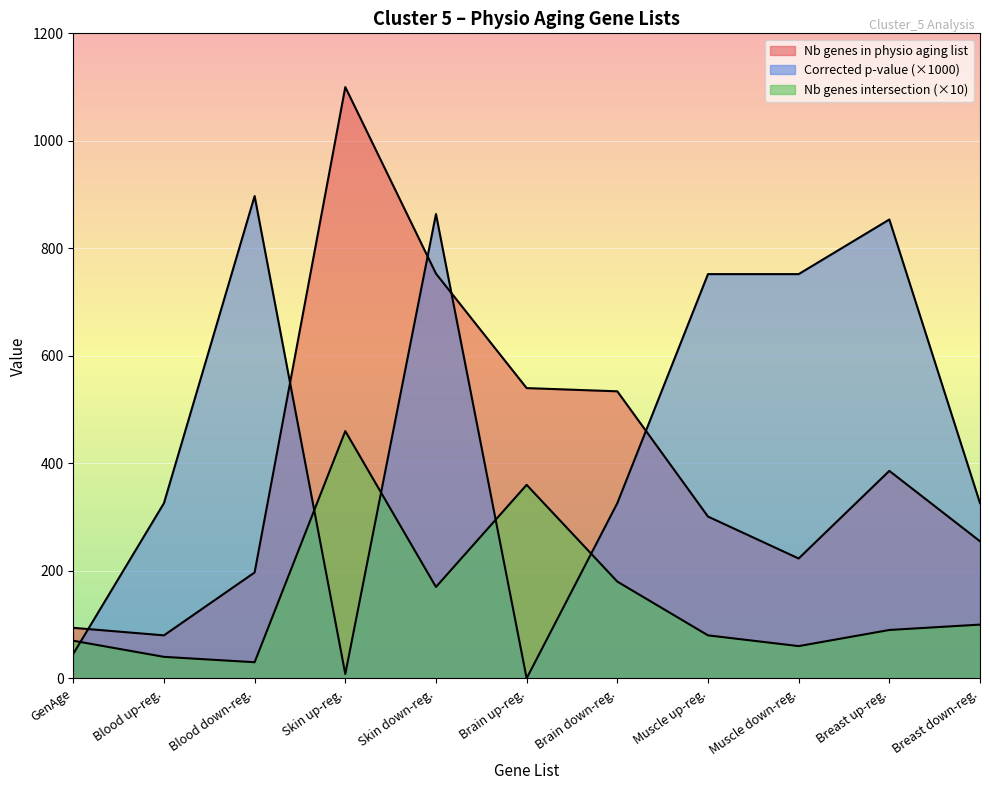

Does the chart display data point markers on the line(s)?

No